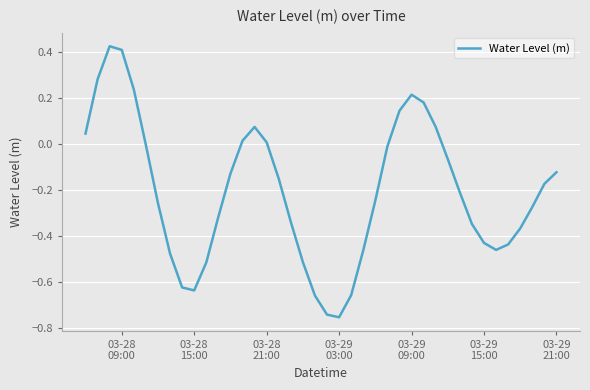

What is the difference between the maximum and minimum values?

1.2